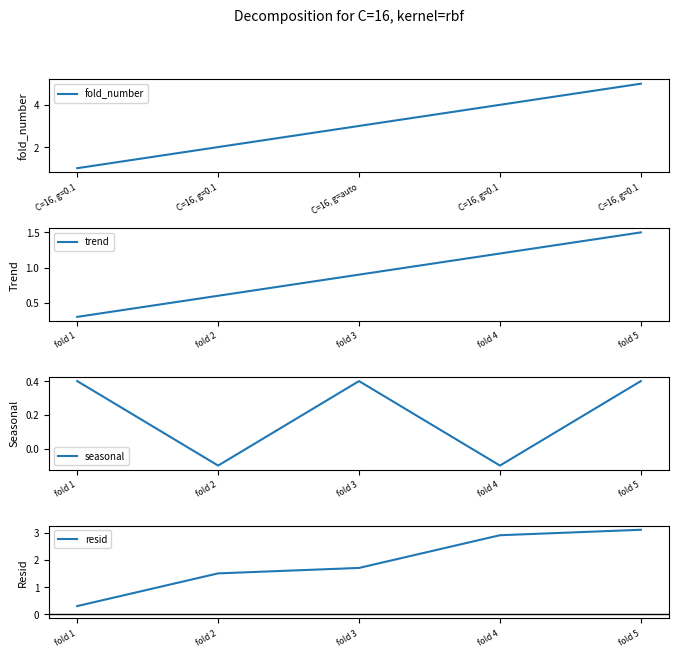

Does the chart have visible grid lines?

No